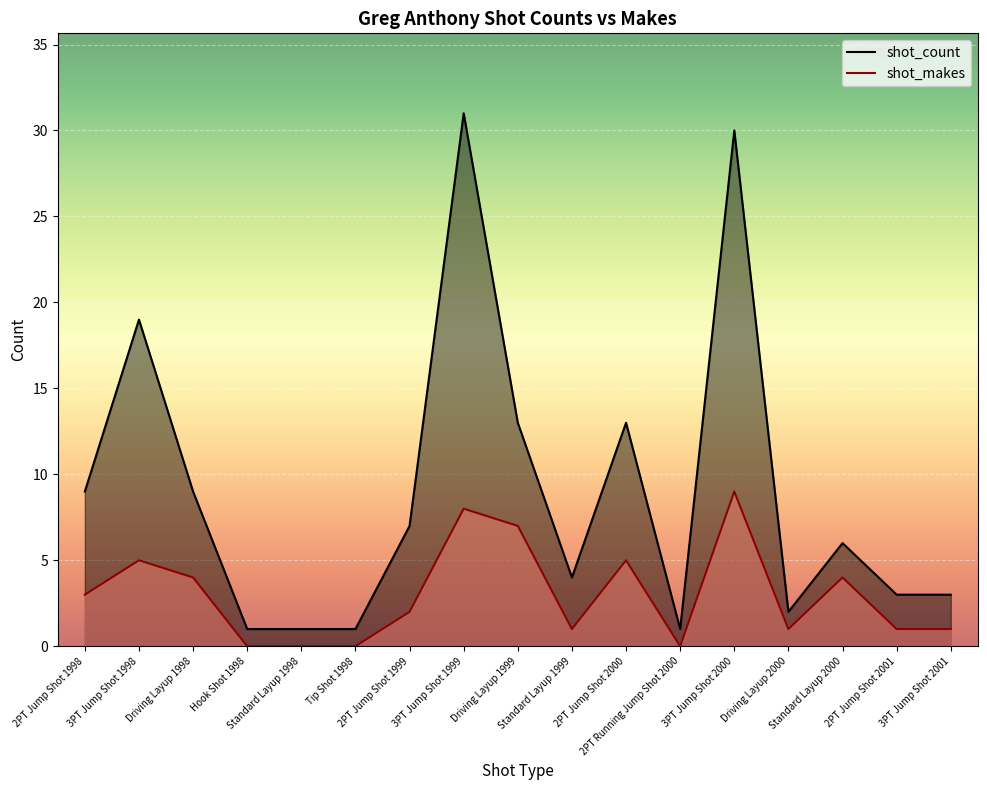

Reading left to right, what are all the values shown in this chart?

shot_count: 9	19	9	1	1	1	7	31	13	4	13	1	30	2	6	3	3
shot_makes: 3	5	4	0	0	0	2	8	7	1	5	0	9	1	4	1	1